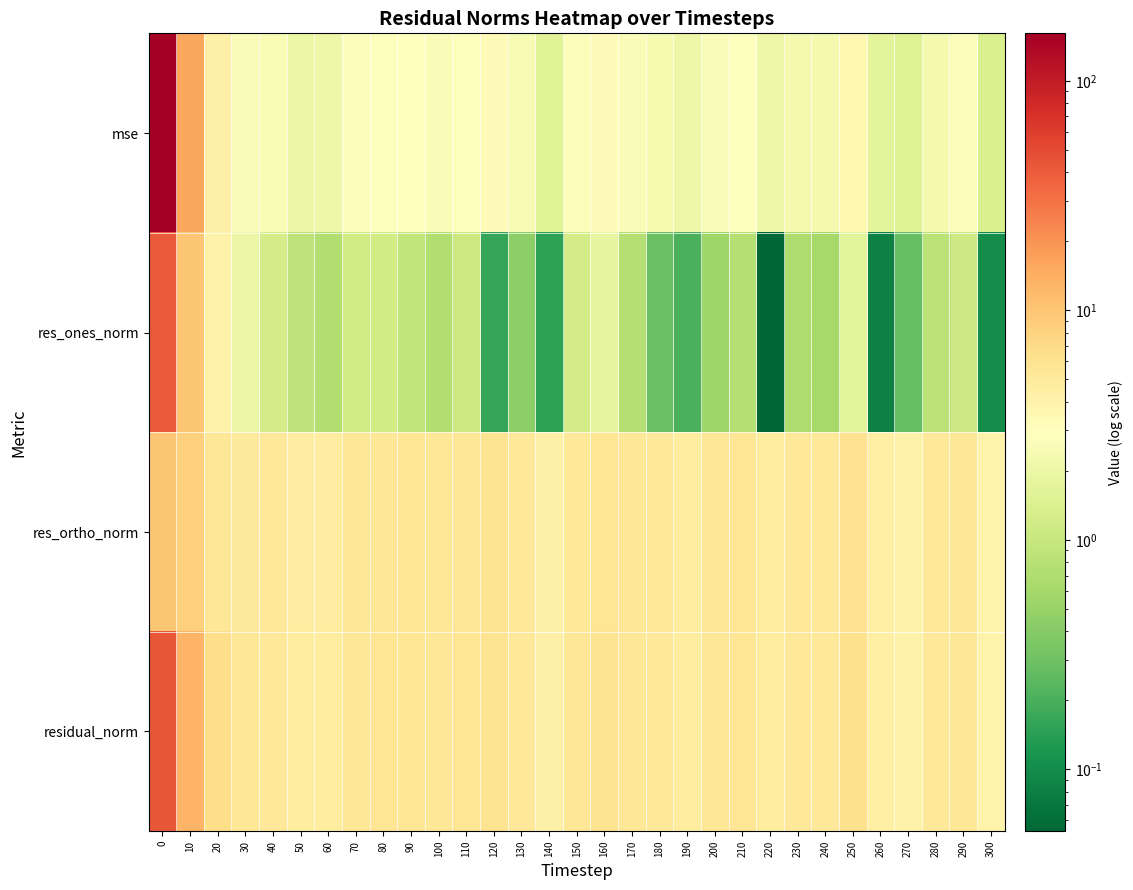

Reading right to left, transcribe all the data shown in this chart.

mse: 300=1.4	290=2.7	280=2.4	270=1.5	260=1.7	250=3.6	240=2.3	230=2.3	220=2.1	210=2.8	200=2.7	190=2.1	180=2.4	170=2.7	160=3.2	150=2.7	140=1.6	130=2.4	120=3.3	110=2.8	100=2.6	90=2.9	80=2.8	70=2.7	60=2.1	50=2.0	40=2.6	30=2.6	20=4.2	10=15.6	0=161.0
res_ones_norm: 300=0.1	290=1.1	280=0.8	270=0.3	260=0.1	250=1.6	240=0.6	230=0.7	220=0.1	210=0.8	200=0.6	190=0.2	180=0.3	170=0.8	160=1.8	150=1.2	140=0.1	130=0.4	120=0.2	110=1.1	100=0.7	90=0.9	80=1.2	70=1.2	60=0.7	50=0.9	40=1.2	30=2.0	20=4.0	10=9.9	0=40.9
res_ortho_norm: 300=3.9	290=5.3	280=5.0	270=4.1	260=4.3	250=6.1	240=5.0	230=5.0	220=4.8	210=5.5	200=5.4	190=4.8	180=5.1	170=5.4	160=5.6	150=5.3	140=4.2	130=5.2	120=6.0	110=5.5	100=5.3	90=5.6	80=5.4	70=5.4	60=4.7	50=4.6	40=5.2	30=5.0	20=5.5	10=8.5	0=9.9
residual_norm: 300=3.9	290=5.5	280=5.1	270=4.1	260=4.3	250=6.3	240=5.1	230=5.1	220=4.8	210=5.6	200=5.4	190=4.8	180=5.1	170=5.4	160=5.9	150=5.5	140=4.2	130=5.2	120=6.0	110=5.6	100=5.4	90=5.7	80=5.5	70=5.5	60=4.8	50=4.7	40=5.3	30=5.4	20=6.8	10=13.1	0=42.1